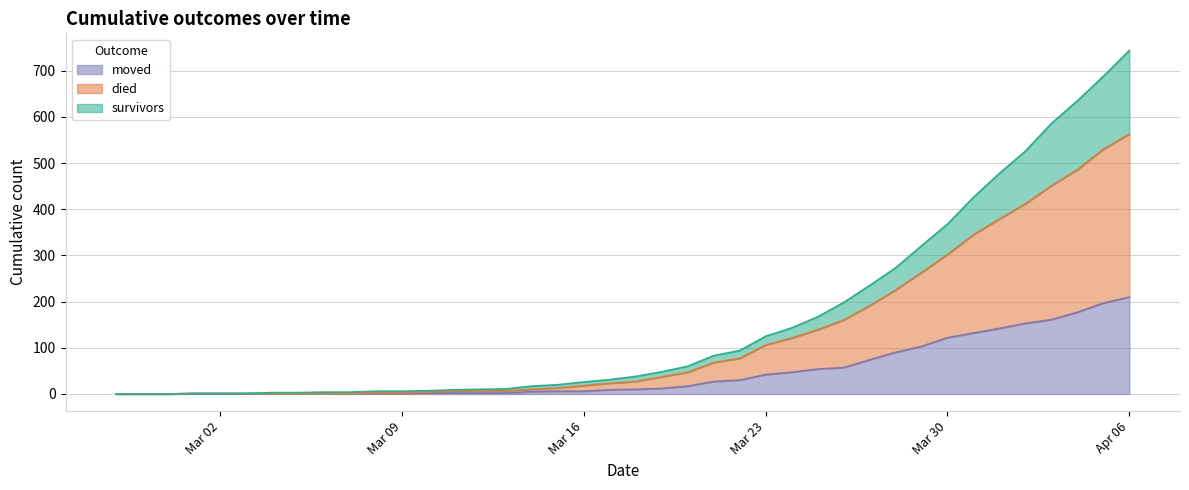

Is the value of moved at 2020-03-13 greater than the value of survivors at 2020-03-20?

No